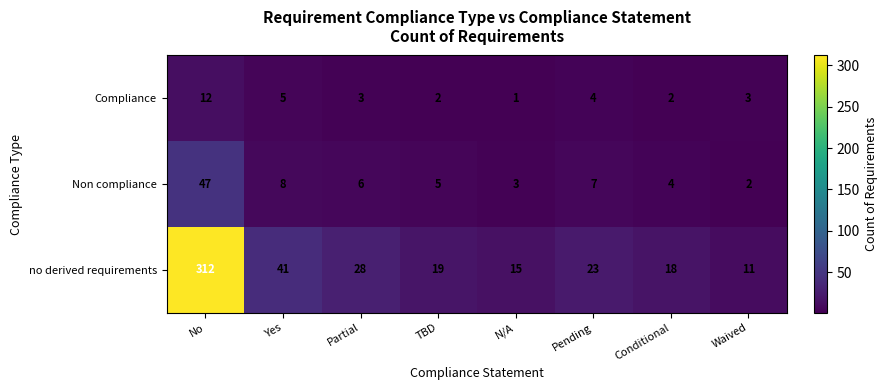

How many data points does each series have?

8